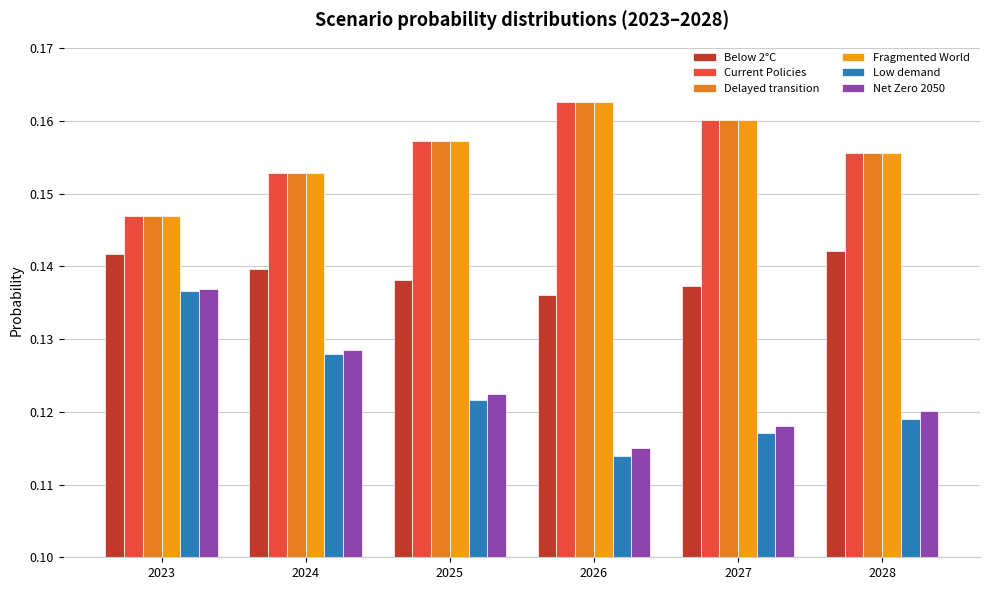

Between 2027 and 2024, which is larger?

2024